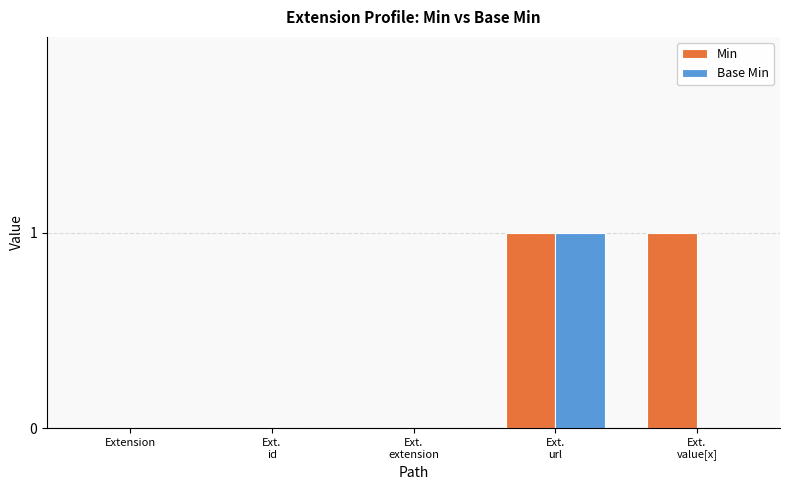

Does the chart contain stacked bars?

No